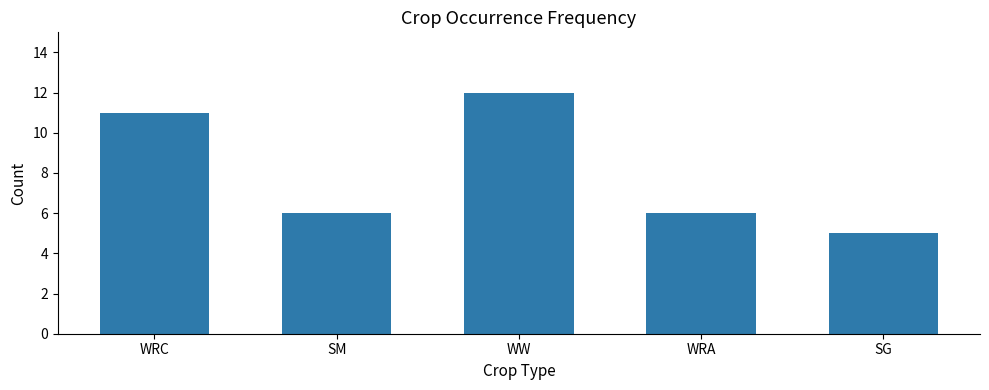

How many data points does each series have?

5